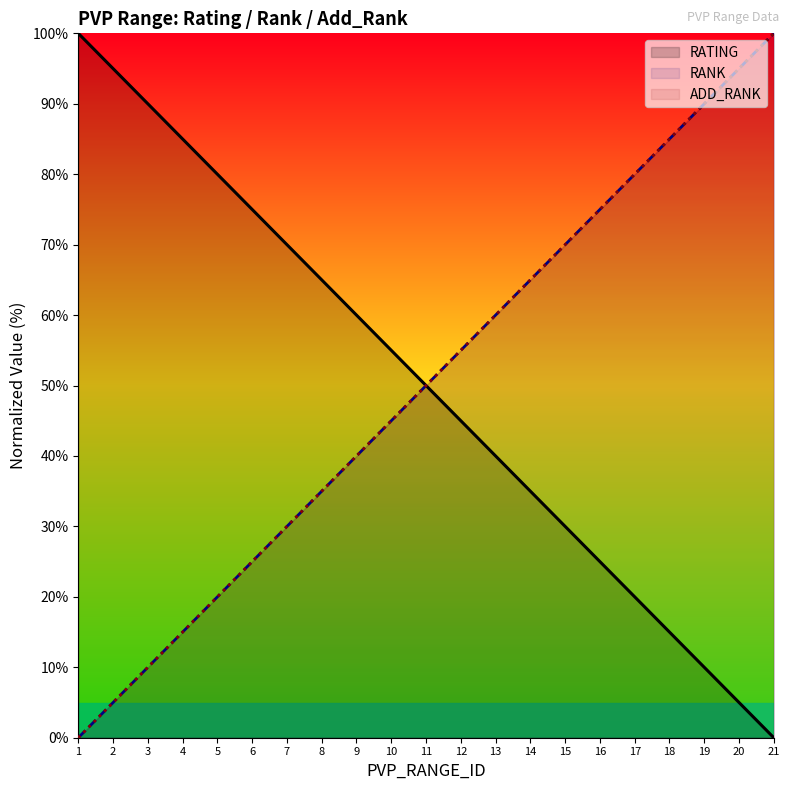

What is the value of the RATING point at the 16th from the left?

25.0